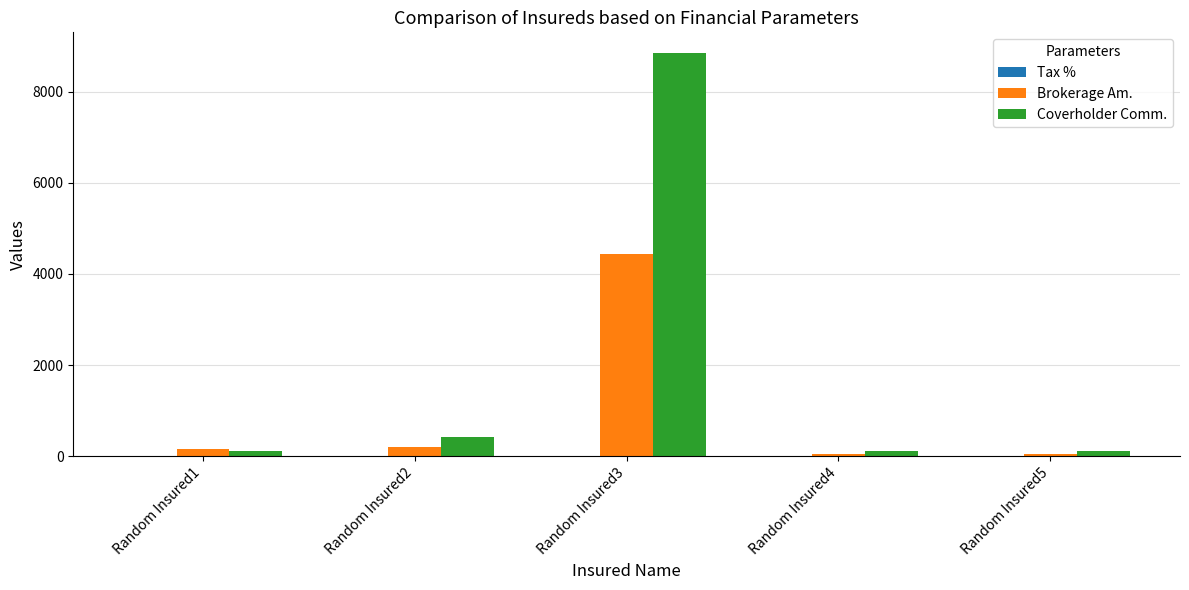

Which series has the largest total across all categories?

Coverholder Comm.